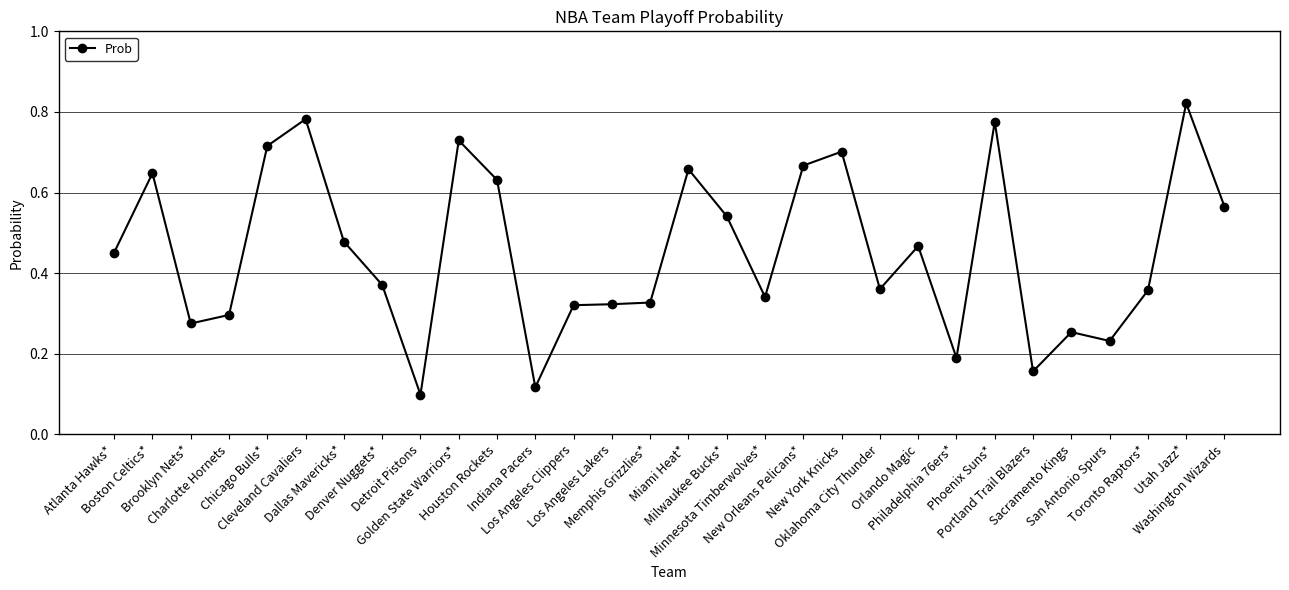

Which has a higher value, Brooklyn Nets* or Boston Celtics*?

Boston Celtics*